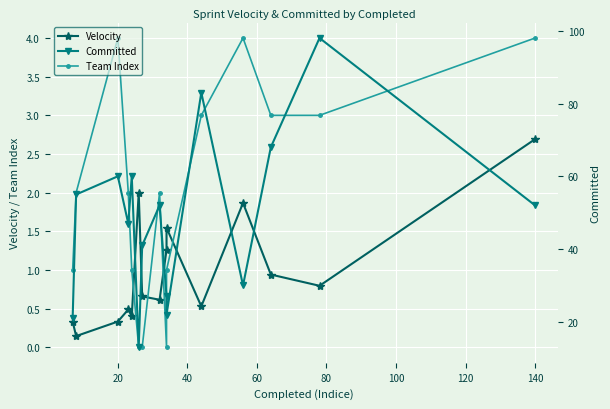

Rank the series by their maximum value, from highest to lowest.

Committed, Team Index, Velocity